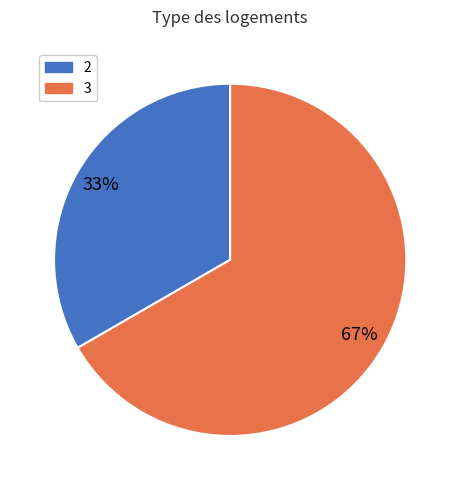

The 3 slice represents 73% of the pie. True or false?

False